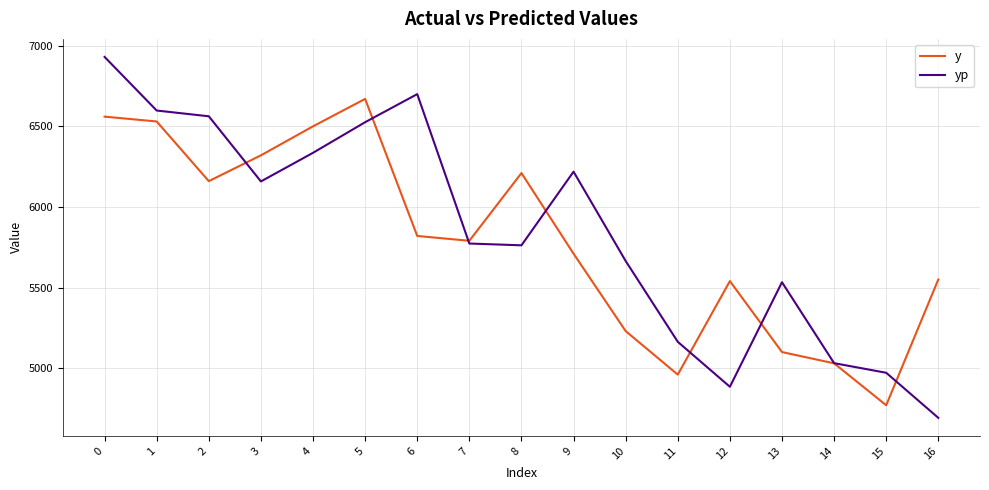

Where is the first local maximum for y?

5